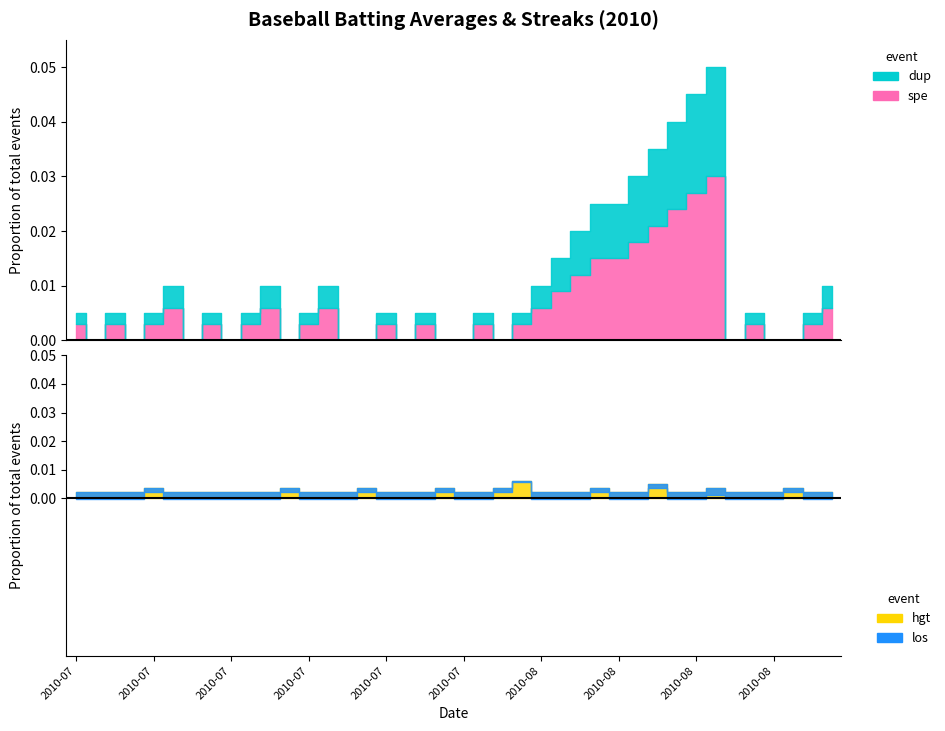

True or false: Batting Average2 has a value of 0.6 at 2010-08-13.

False